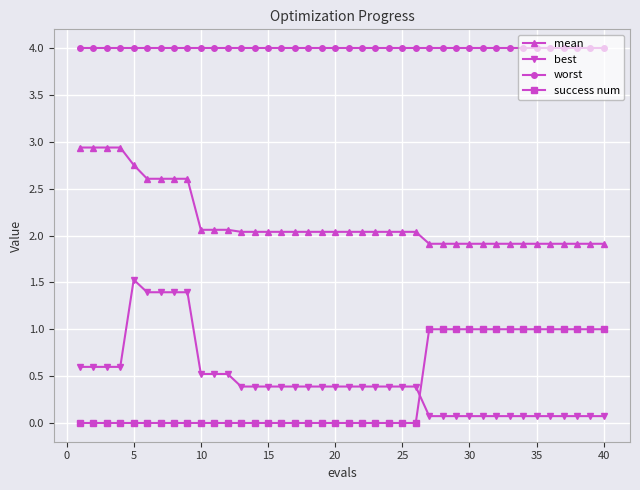

What is the value of the worst point at the 21st from the left?

4.0